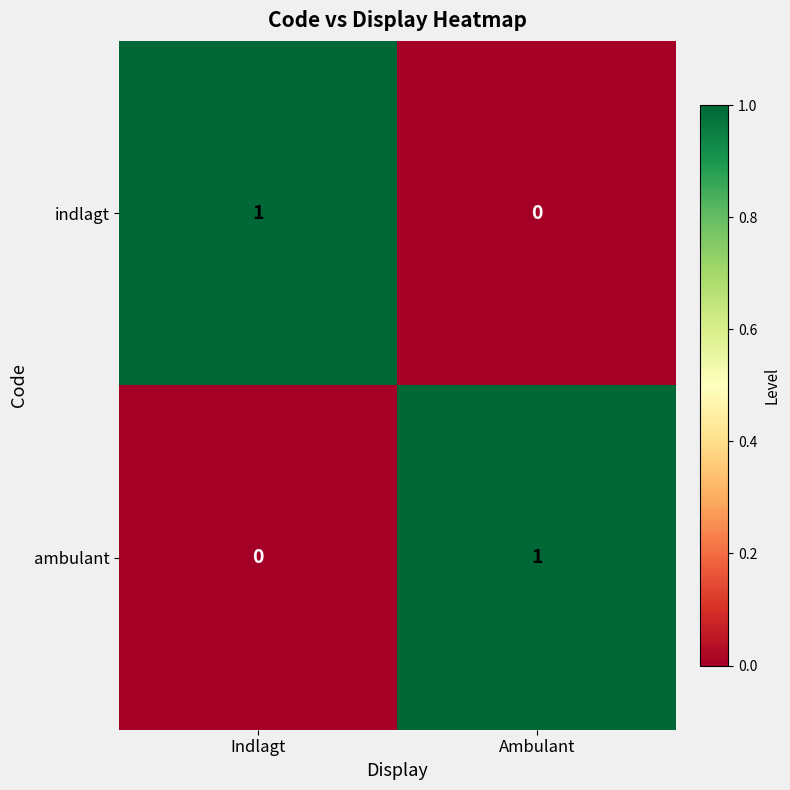

Rank the series at Ambulant from lowest to highest value.

indlagt, ambulant